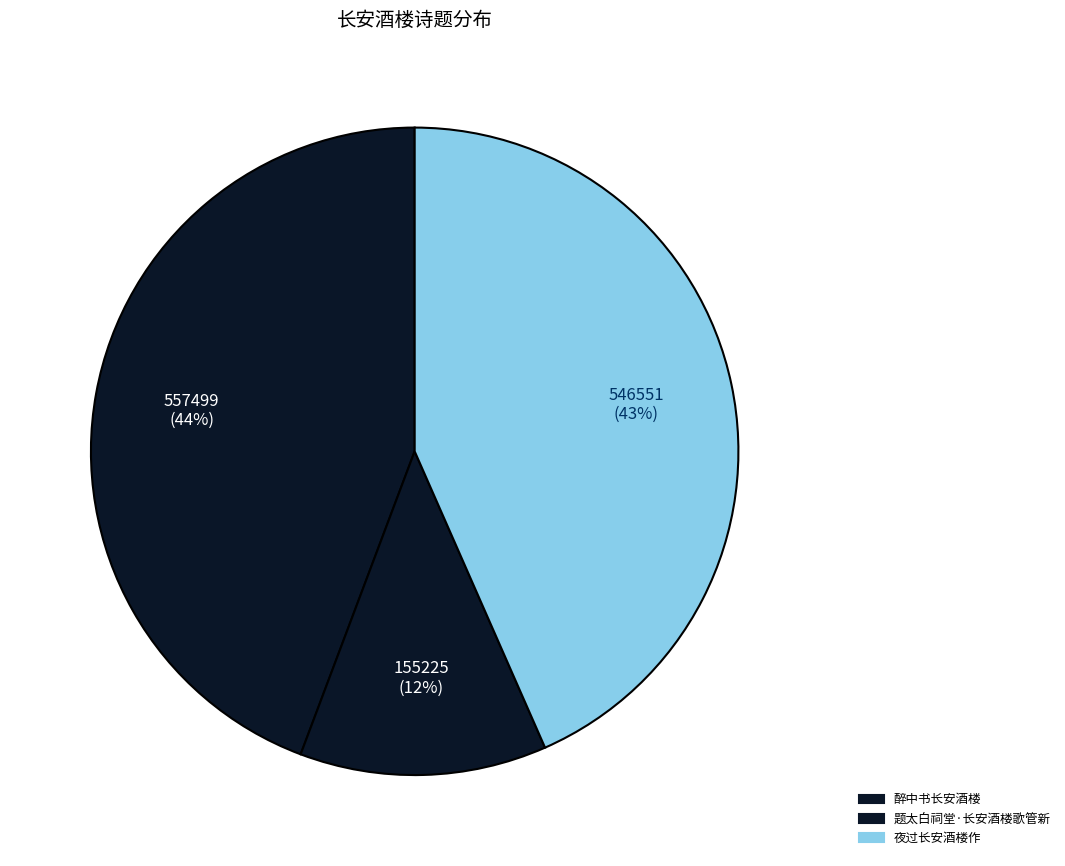

Which slice is the largest?

醉中书长安酒楼